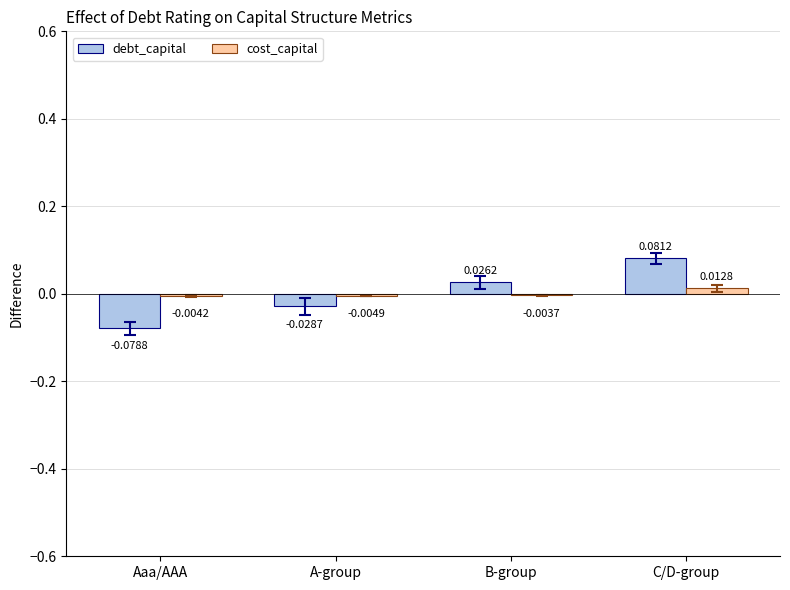

At which category is the sum across all series the highest?

C/D-group